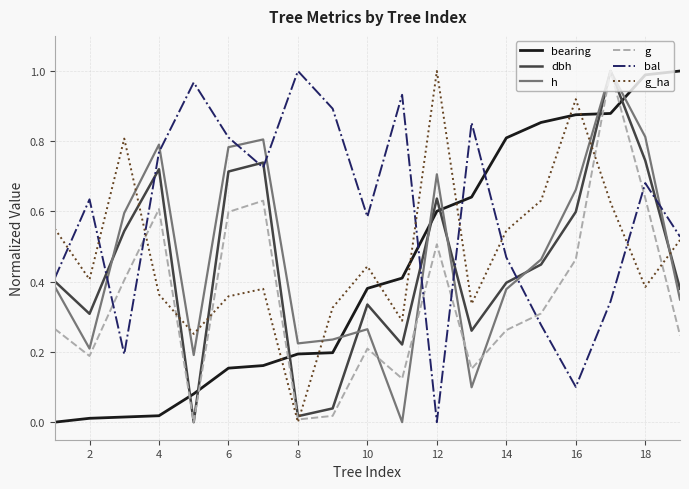

After their last crossing, which series has the higher values: bearing or dbh?

bearing